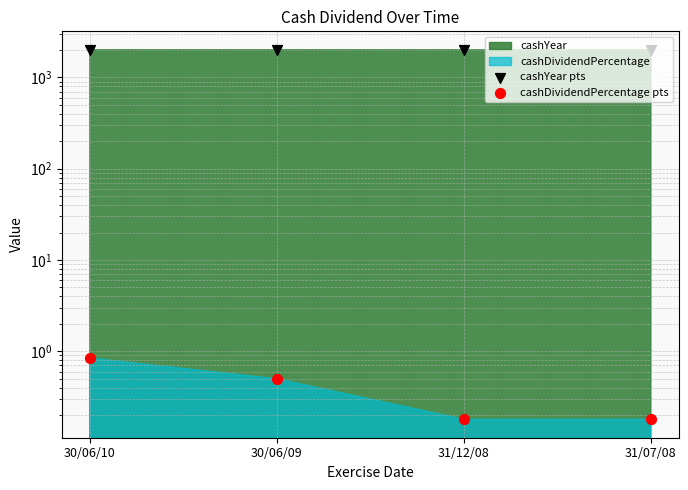

Is the value of cashDividendPercentage pts at 30/06/10 greater than the value of cashYear pts at 31/12/08?

No